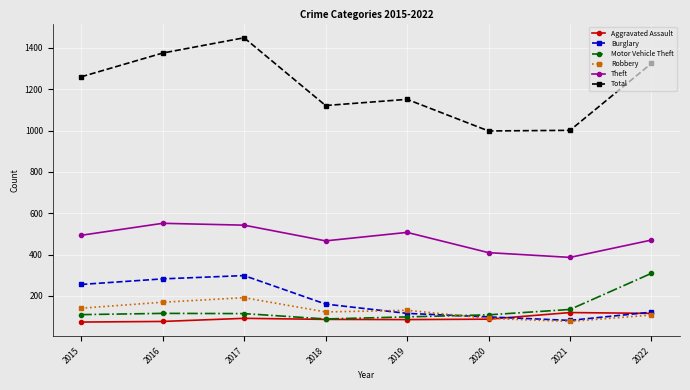

What is the approximate value of Theft at 2022?

470